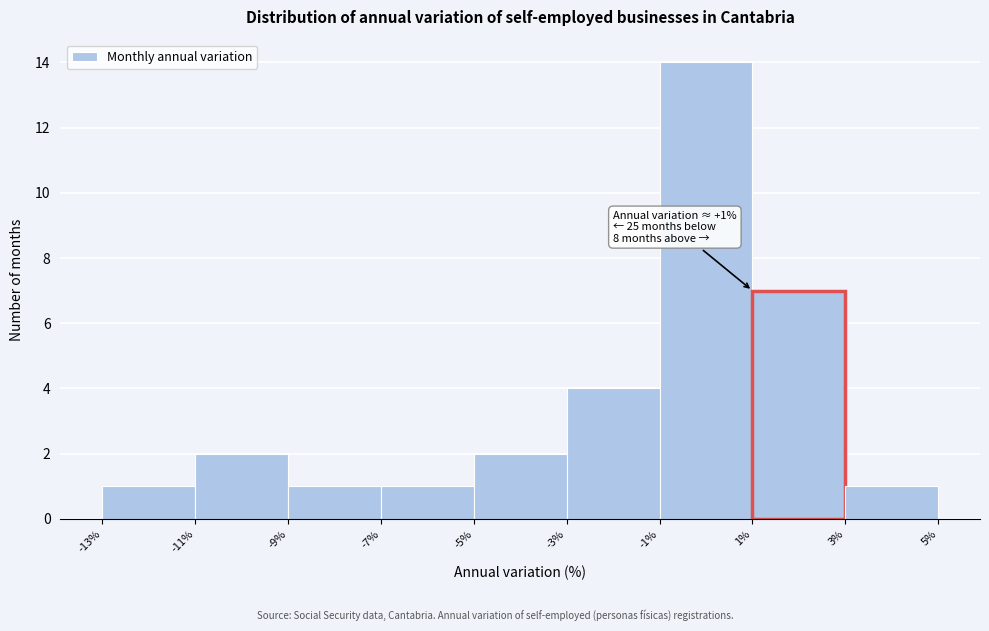

Over which range of the x-axis is the bar tallest?

-1% to 1%